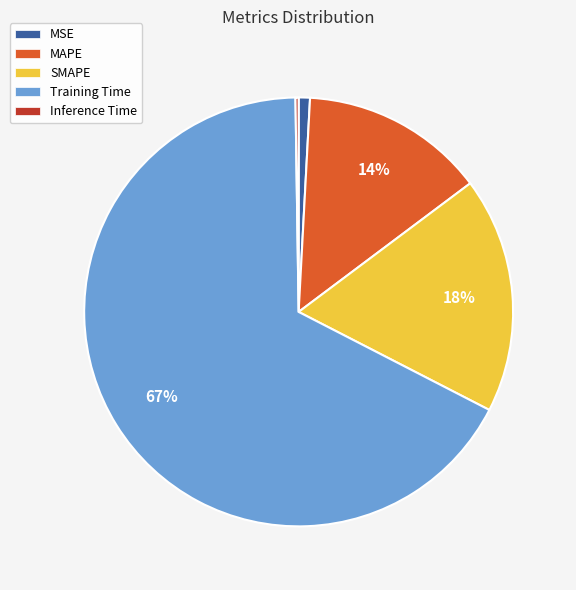

Which slice represents more than half of the pie?

Training Time